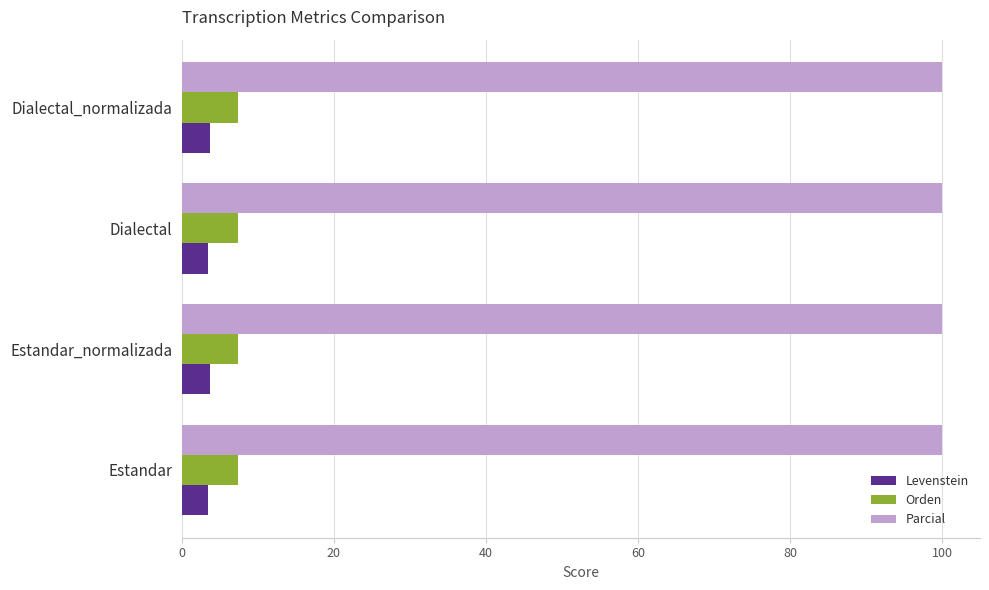

What is the sum of the Parcial values at Dialectal_normalizada and Estandar_normalizada?

200.0